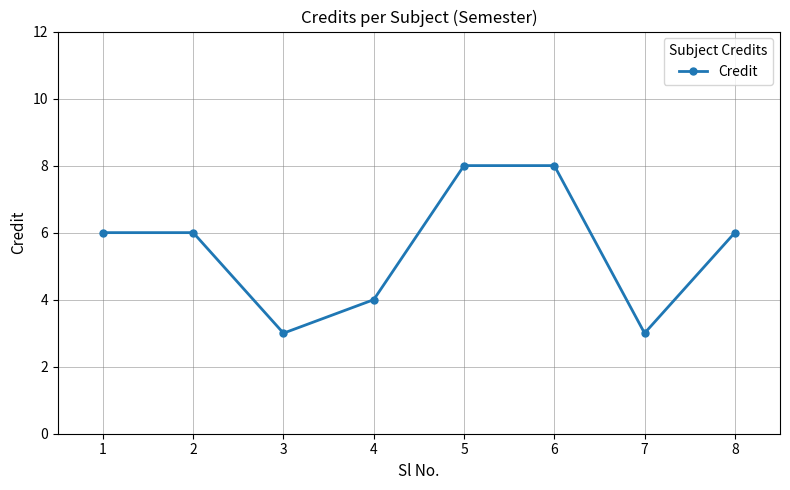

What value does the data have at 7?

3